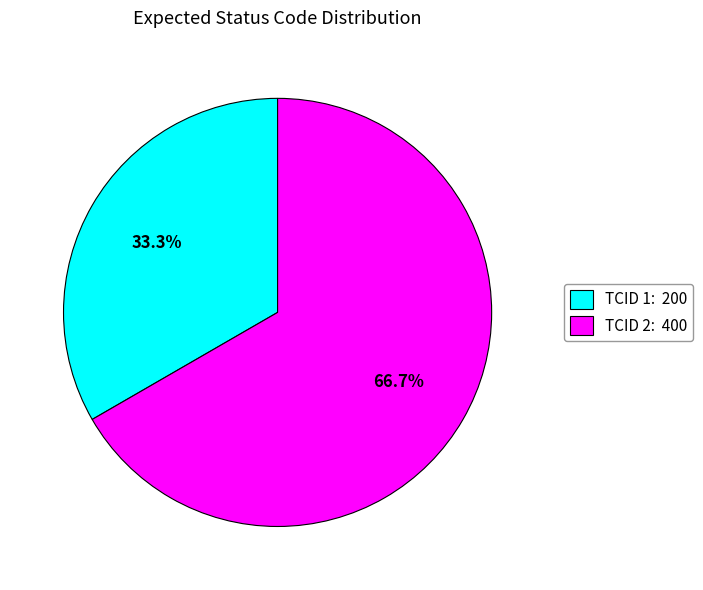

Do TCID 1: 200 and TCID 2: 400 together represent more than half of the pie?

Yes